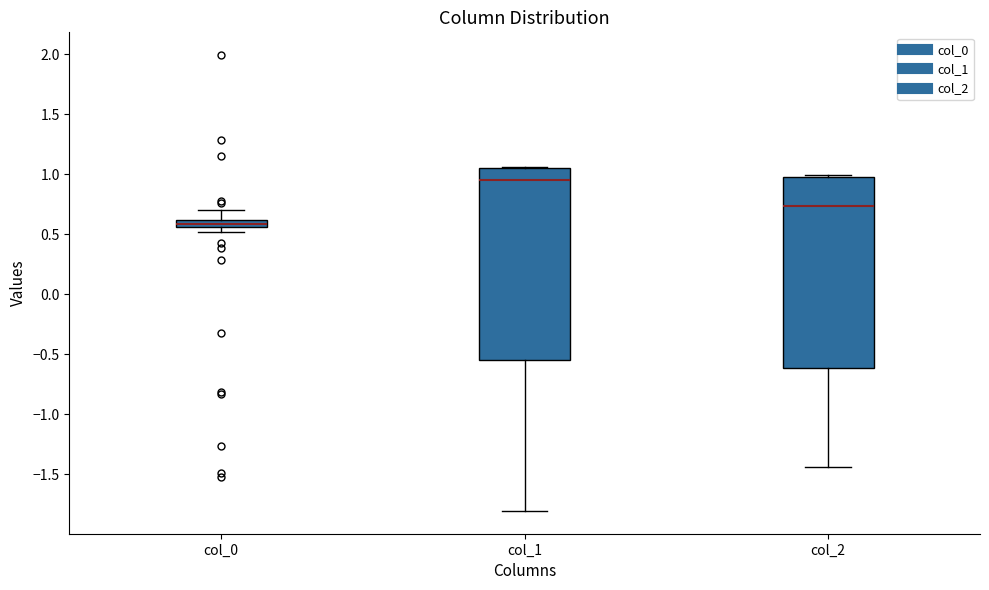

Where is the lower edge of the box for col_0 on the y-axis? The values are not printed on the chart, so give them approximately, as read against the axis.

0.55